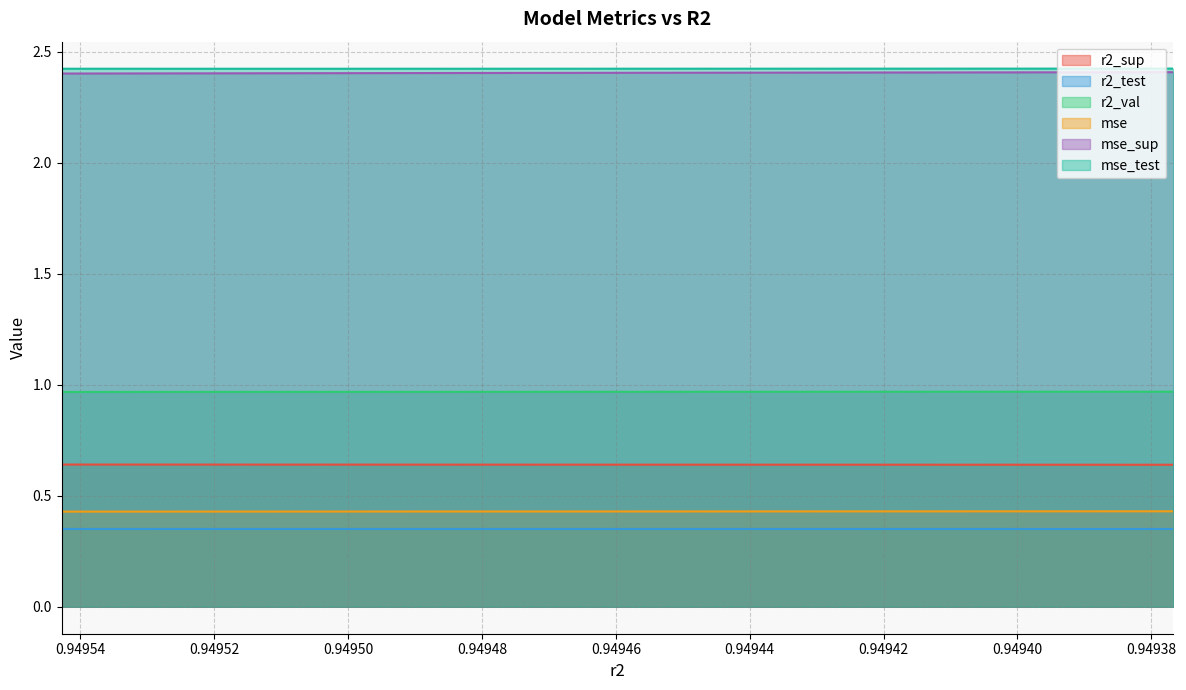

Count the r2_test values in the range 0 to 1.

10